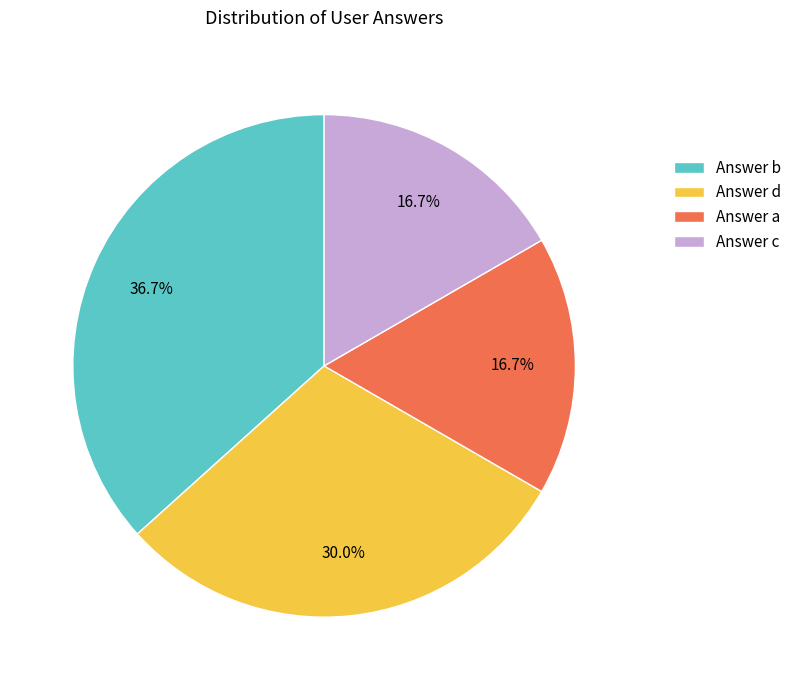

Approximately how many times larger is the value at Answer b compared to Answer d?

1.2